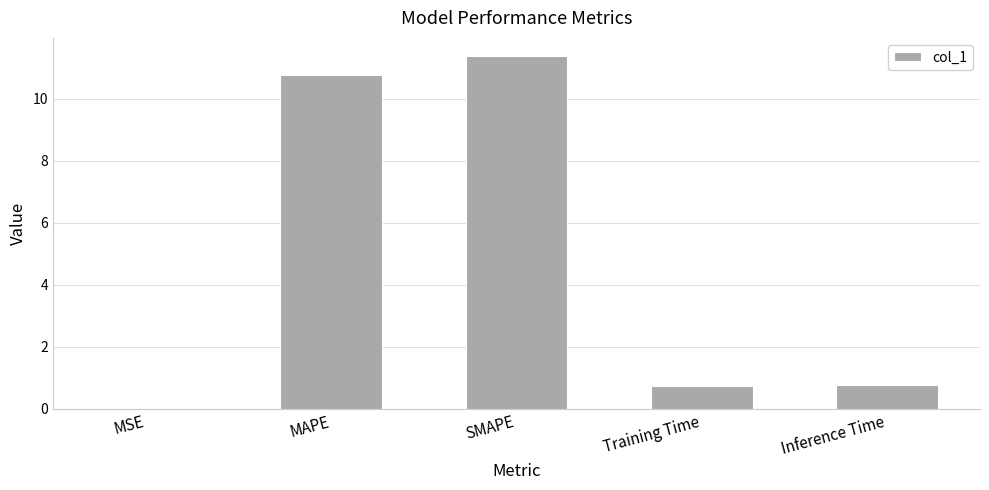

Between MSE and MAPE, which is larger?

MAPE